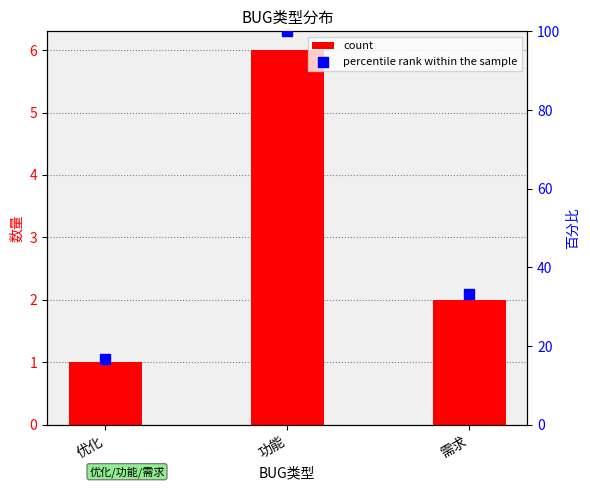

Which series contains the highest Y value?

percentile rank within the sample